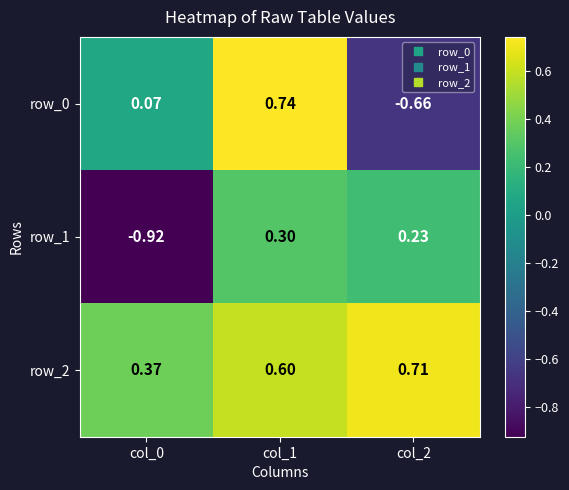

Is the value of row_2 at col_2 greater than the value of row_0 at col_2?

Yes